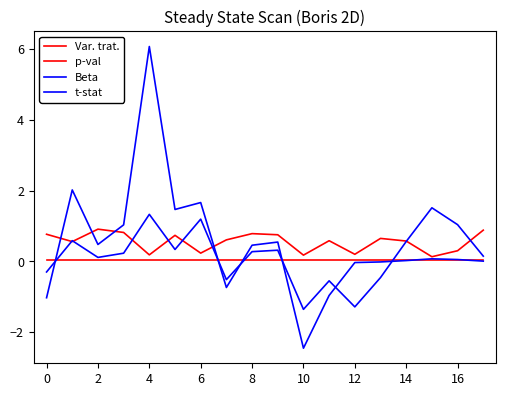

How many values in the t-stat series are below 0?

6